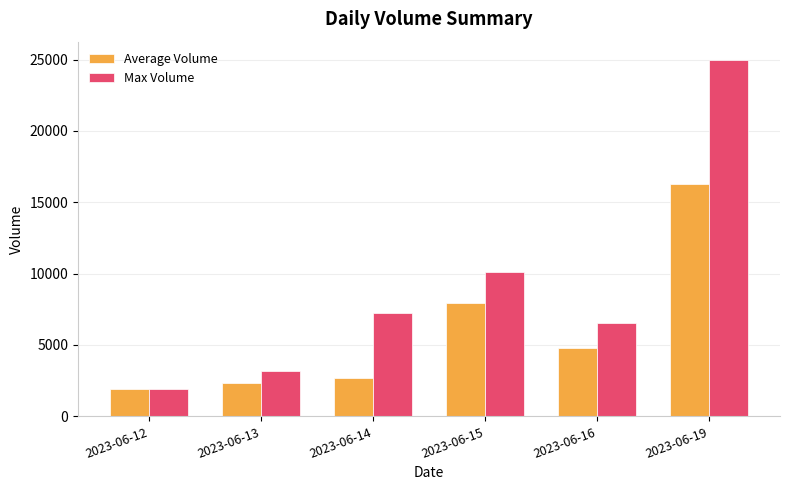

At which category is the sum across all series the highest?

2023-06-19